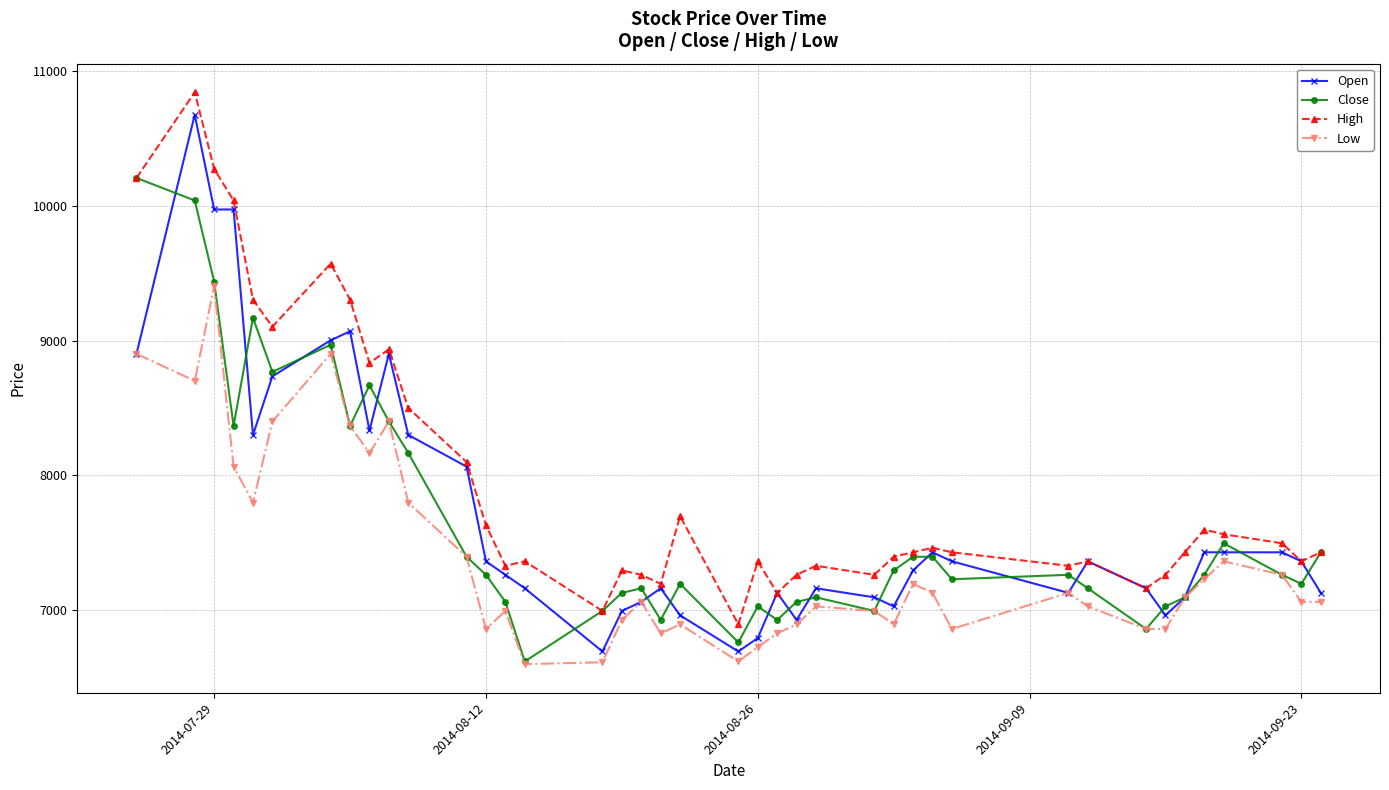

Which series has the largest total across all categories?

High